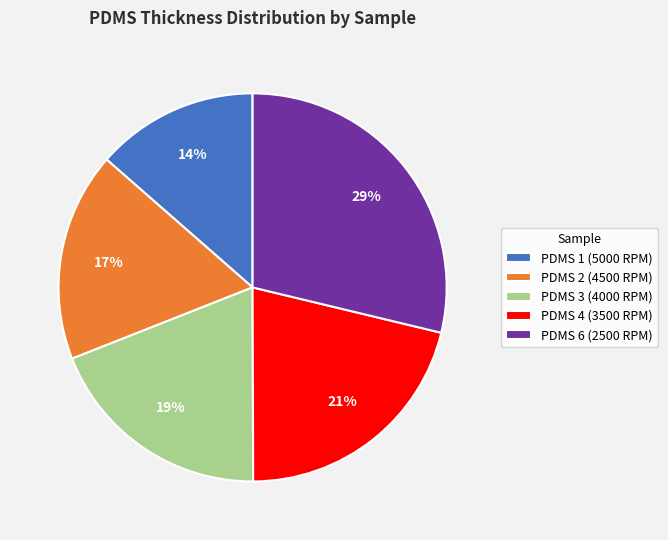

To the nearest percent, what percentage of the pie is PDMS 2 (4500 RPM)?

17%